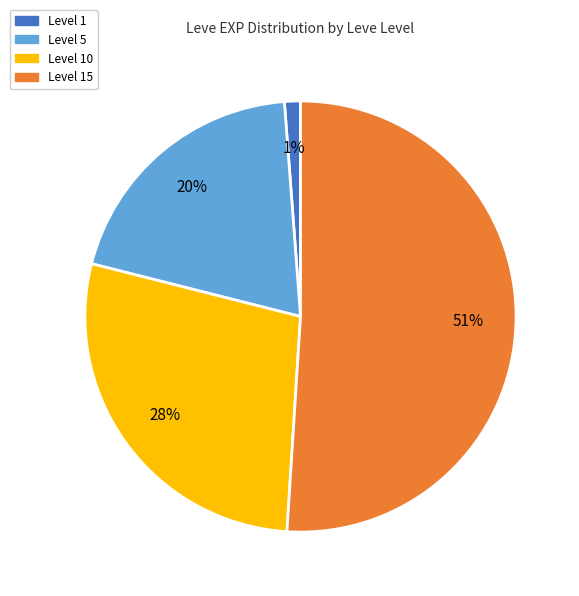

True or false: Level 15 accounts for 59% of the total.

False